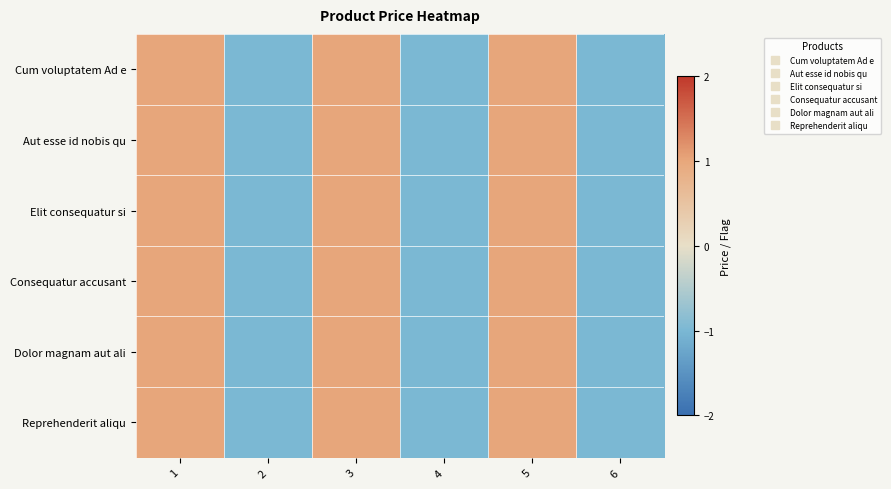

Which category has the highest value across all series?

1